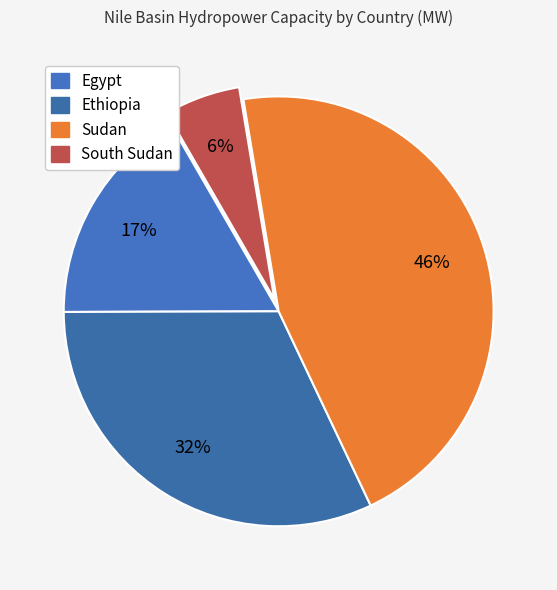

Count the number of slices in the pie.

4